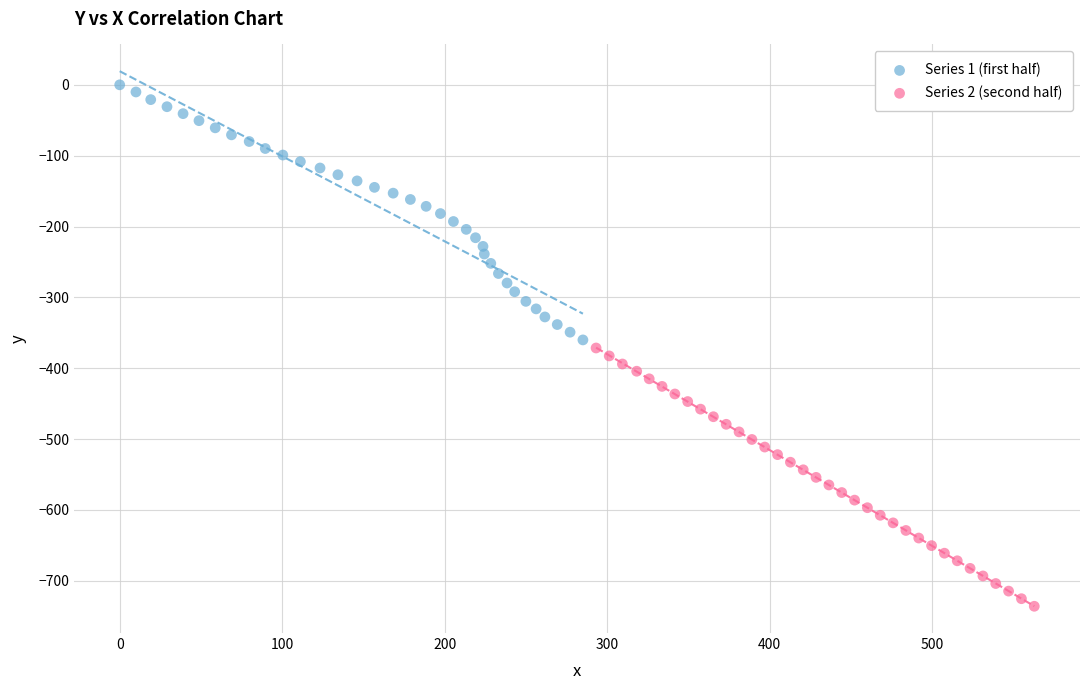

Which series contains the lowest Y value?

Series 2 (second half)